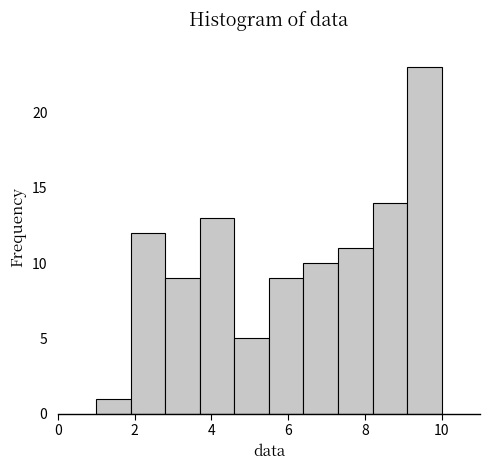

Reading left to right, list every bar in this chart as the range it spans on the x-axis followed by its height. Neither the bar edges nor the heights are printed on the chart, so give them approximately, as read against the axes.

1.0 to 1.9: 1
1.9 to 2.8: 12
2.8 to 3.7: 9
3.7 to 4.6: 13
4.6 to 5.5: 5
5.5 to 6.4: 9
6.4 to 7.3: 10
7.3 to 8.2: 11
8.2 to 9.1: 14
9.1 to 10.0: 23